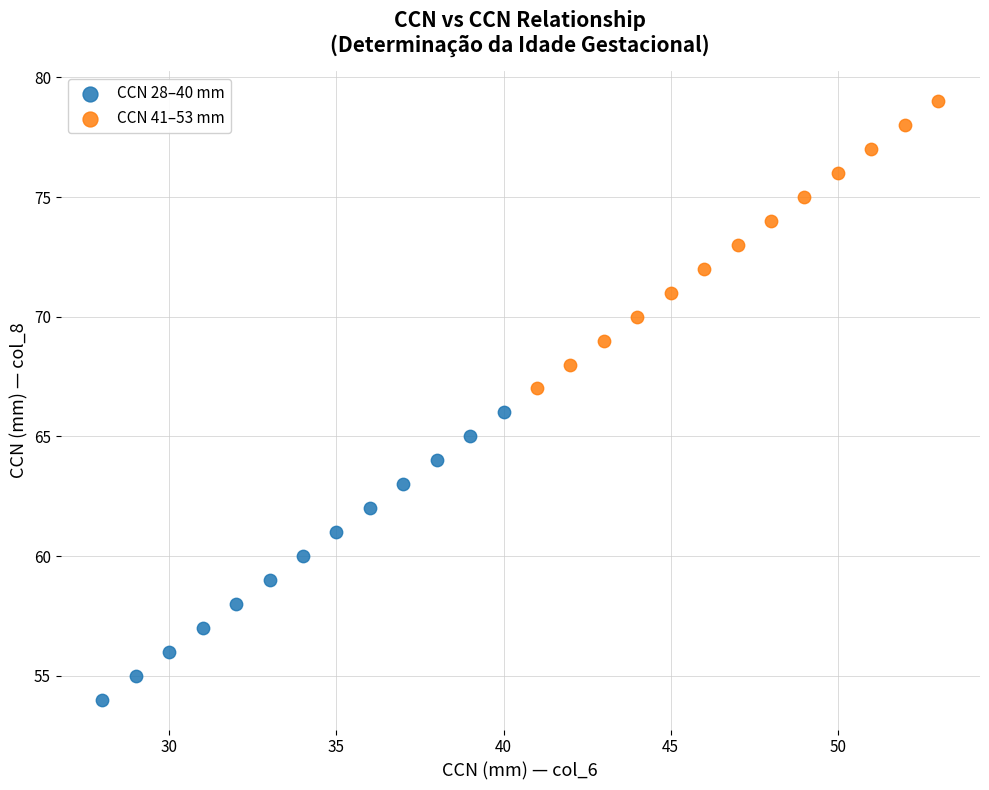

Which series reaches the maximum Y coordinate?

CCN 41–53 mm